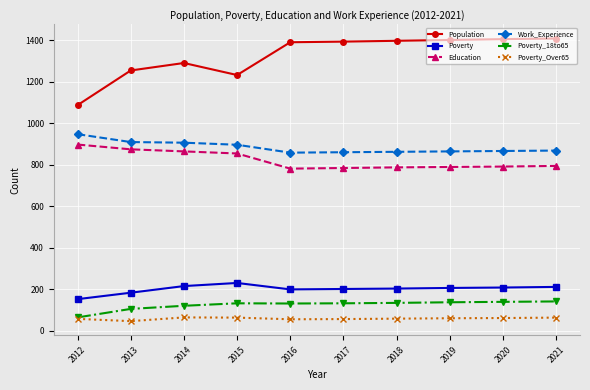

True or false: Population has a value of 1233 at 2015.

True